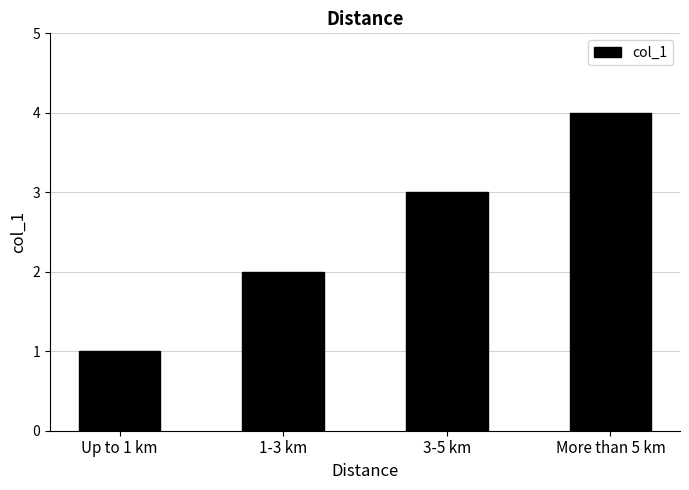

Between 1-3 km and More than 5 km, which is larger?

More than 5 km